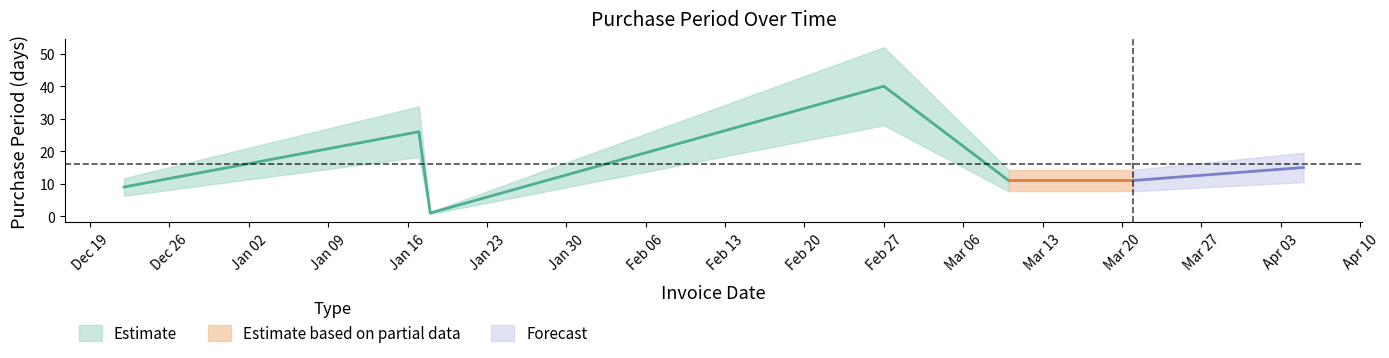

What is the label of the 7th point from the left?

2017-04-05